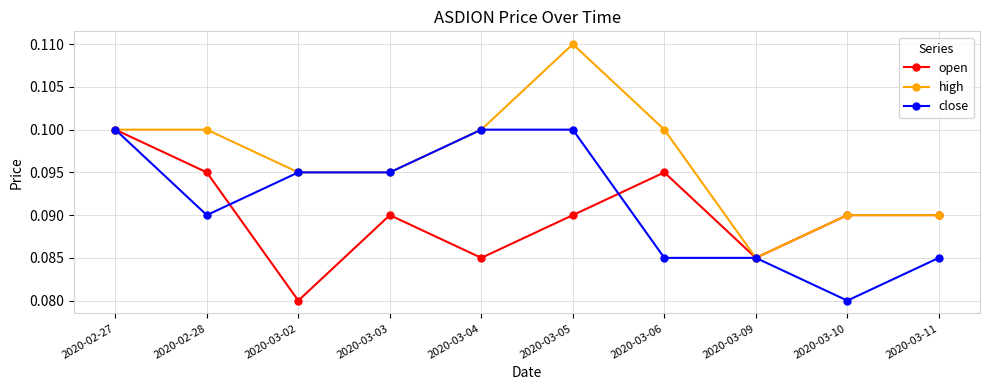

At which category does open reach its first local valley?

2020-03-02